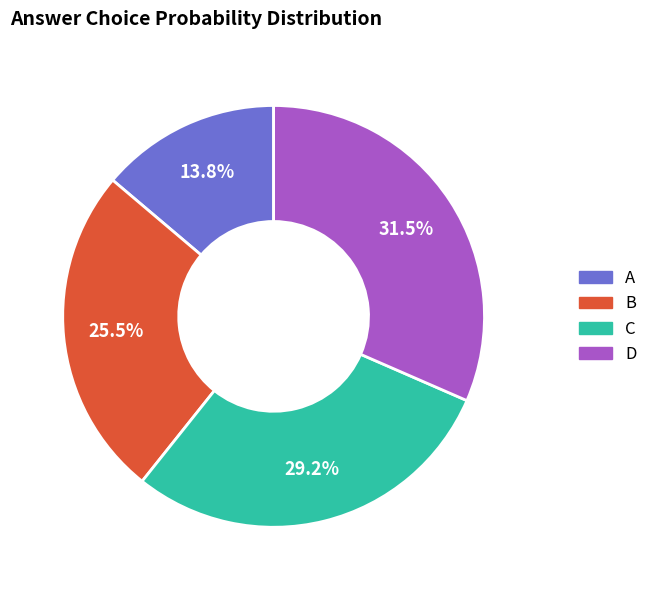

Does any single category account for the majority?

No